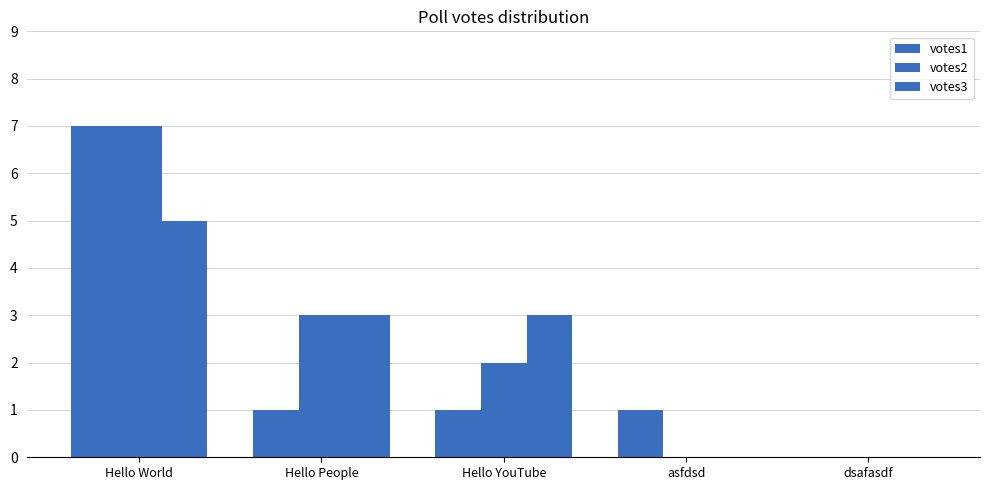

Which has a higher value, Hello People or asfdsd?

Hello People